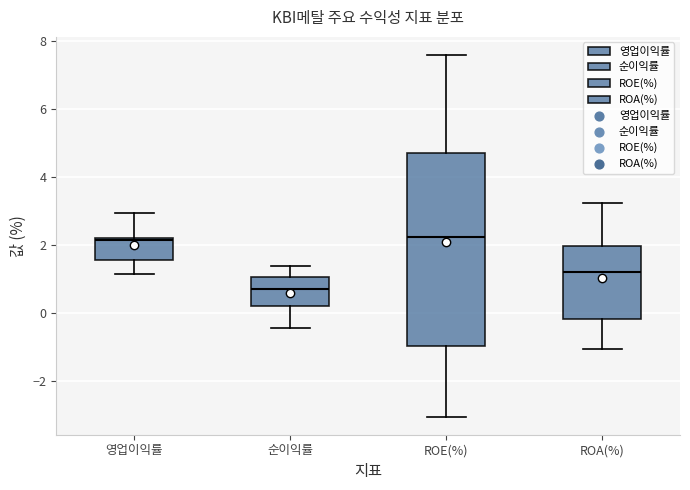

Reading left to right, read every box against the y-axis: the position of its median line, the range the box covers, and the ends of its whiskers. The values are not printed on the chart, so give them approximately, as read against the axis.

영업이익률: median 2.2 (just below the box's upper edge), box 1.6 to 2.2, whiskers 1.2 to 3.0
순이익률: median 0.8, box 0.2 to 1.0, whiskers -0.4 to 1.4
ROE(%): median 2.2, box -1.0 to 4.6, whiskers -3.0 to 7.6
ROA(%): median 1.2, box -0.2 to 2.0, whiskers -1.0 to 3.2